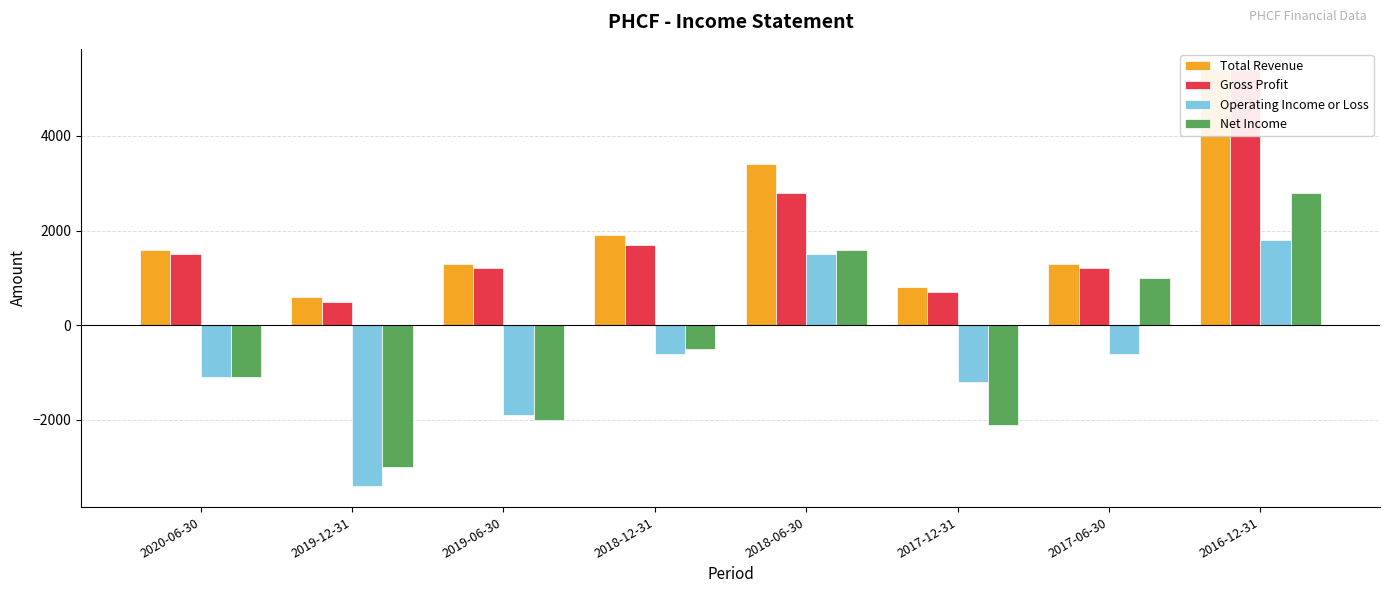

List the labels in order of Operating Income or Loss value, largest first.

2016-12-31, 2018-06-30, 2018-12-31, 2017-06-30, 2020-06-30, 2017-12-31, 2019-06-30, 2019-12-31